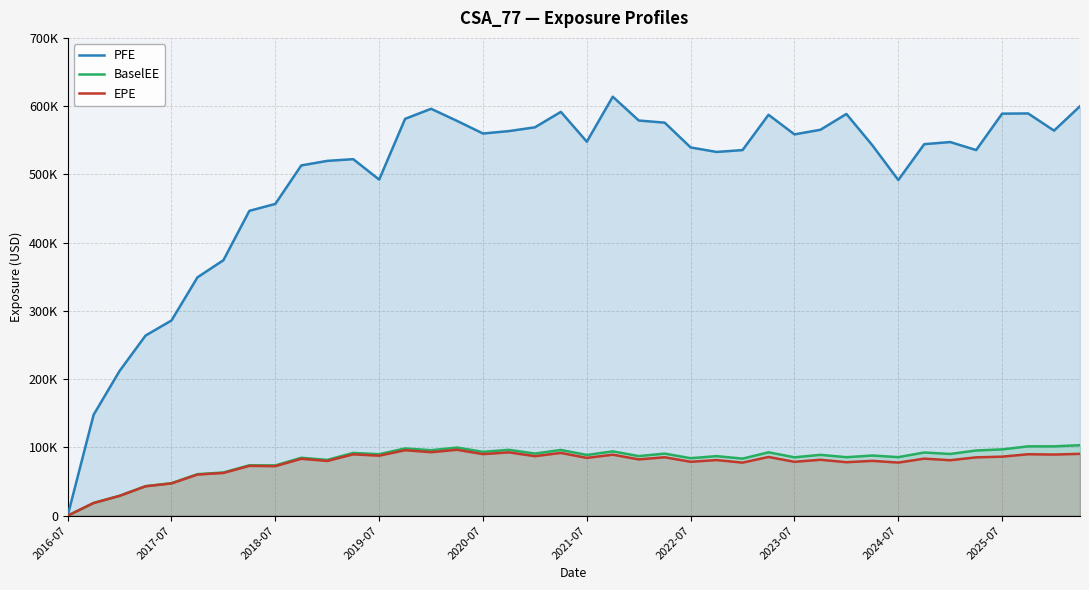

Reading right to left, extract all data points from this chart.

PFE: 599867.0	564125.0	589314.0	588997.0	535653.0	547380.0	544303.0	491754.0	542674.0	588531.0	565386.0	558623.0	587332.0	535637.0	532876.0	539502.0	575804.0	578965.0	613829.0	547928.0	591614.0	568968.0	563461.0	559893.0	578368.0	596129.0	581410.0	492393.0	522342.0	519796.0	513152.0	456734.0	446621.0	374284.0	349166.0	285989.0	263849.0	212061.0	147867.0	0.0
BaselEE: 103250.0	101547.0	101562.0	97089.1	95503.1	90372.8	92529.2	85759.0	88122.4	85633.7	89119.3	85485.6	92822.1	83554.4	87203.3	84178.3	90908.0	87270.5	94214.9	88934.1	96278.7	90978.1	96482.5	93494.1	99788.1	95870.0	98537.5	90077.2	91895.4	81733.9	84826.3	73622.1	73863.6	63262.7	60769.1	47576.5	43234.9	29118.4	18595.7	0.0
EPE: 90585.0	89532.5	89998.5	86459.9	85440.2	81219.8	83545.9	77793.3	80282.0	78351.2	81896.0	78898.5	86015.0	77735.8	81461.3	78948.4	85575.7	82449.1	89339.4	84637.0	91932.8	87165.0	92747.6	90174.8	96527.3	93000.3	95862.1	87880.8	89871.6	80125.1	83360.2	72524.9	72913.8	62577.3	60236.4	47249.1	43015.5	29020.6	18564.5	0.0